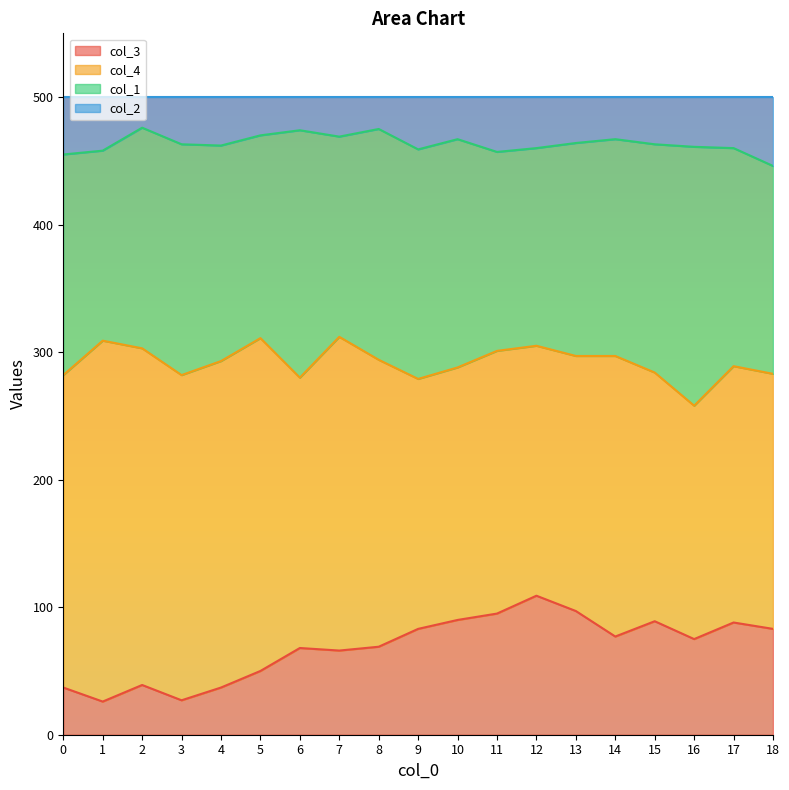

What is the total value across all series at 9?

500